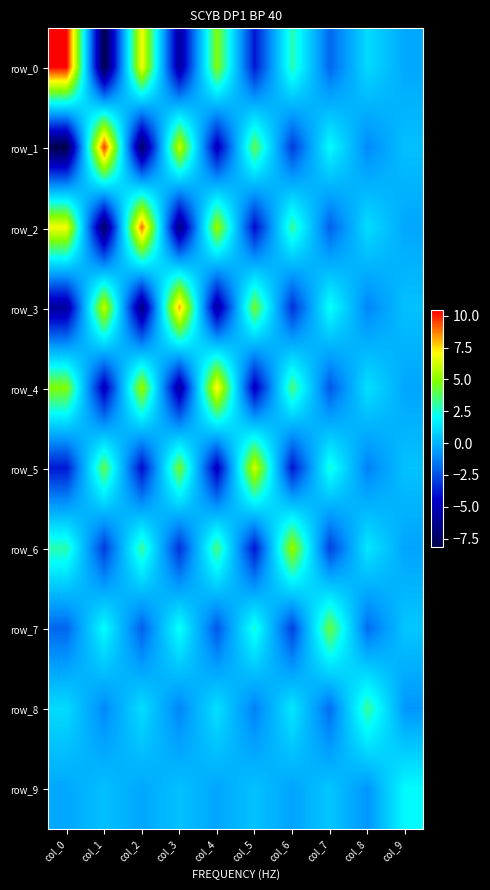

How many data points in row_5 are above 0?

5